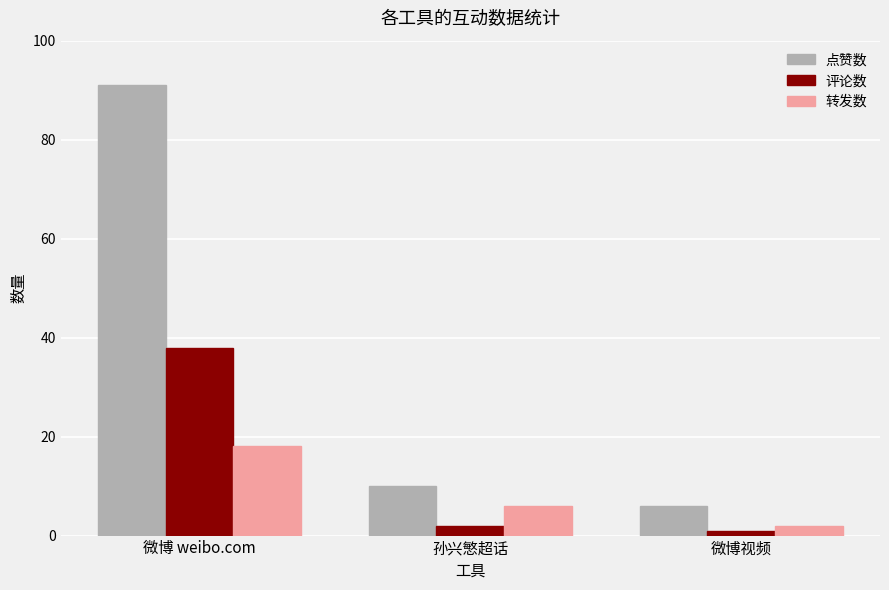

Is the value of 转发数 at 孙兴慜超话 greater than the value of 点赞数 at 孙兴慜超话?

No